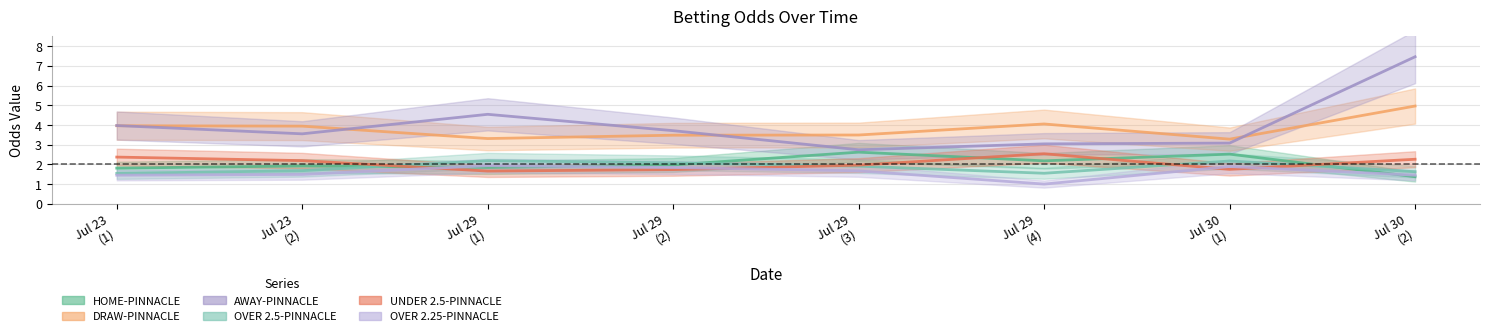

At how many categories does at least one series exceed 4?

3